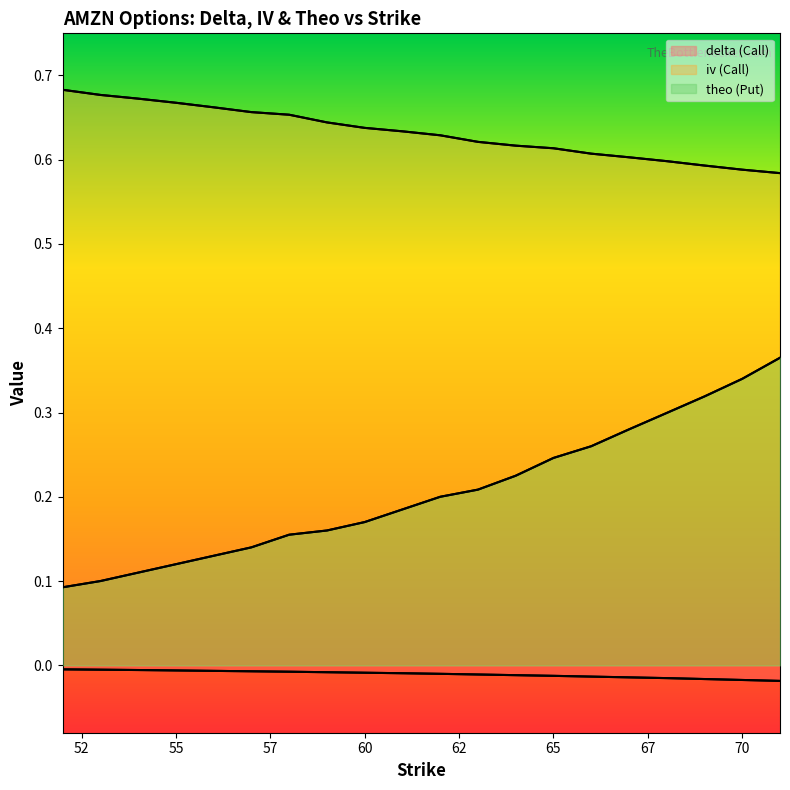

True or false: theo (Put) has more than 1 points higher than both neighbors.

False